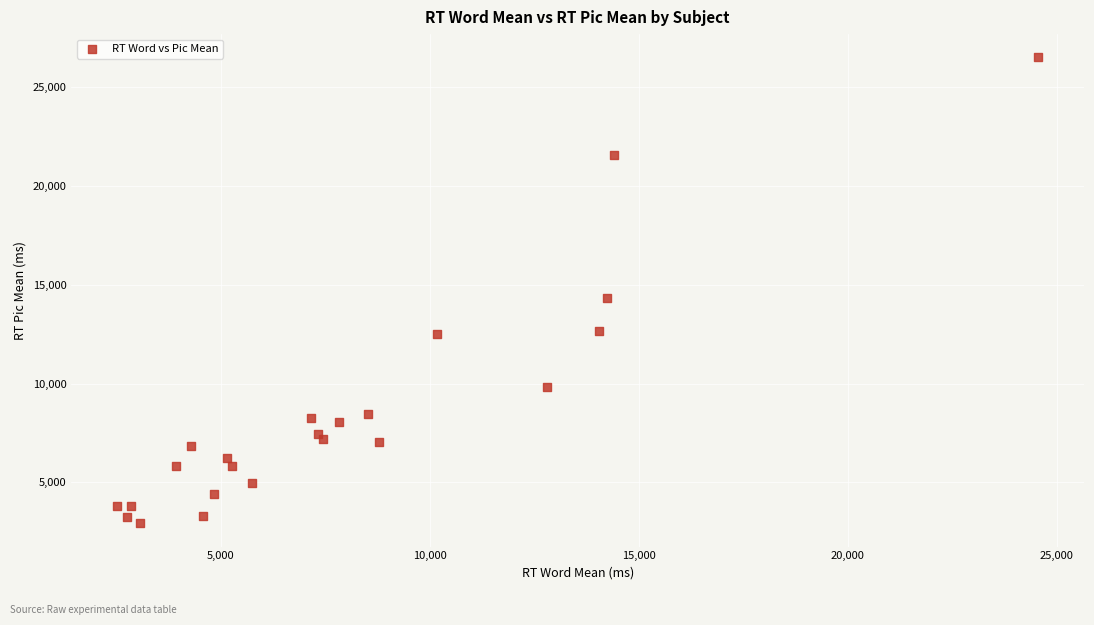

What Y value in the scatter plot is closest to 14715?

14312.1